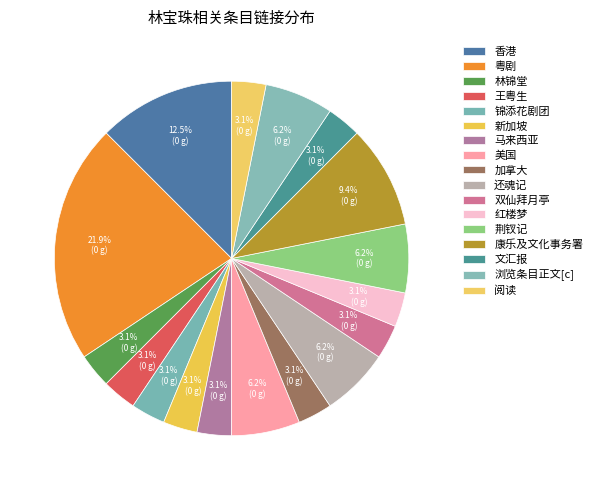

How many segments does this pie chart have?

17